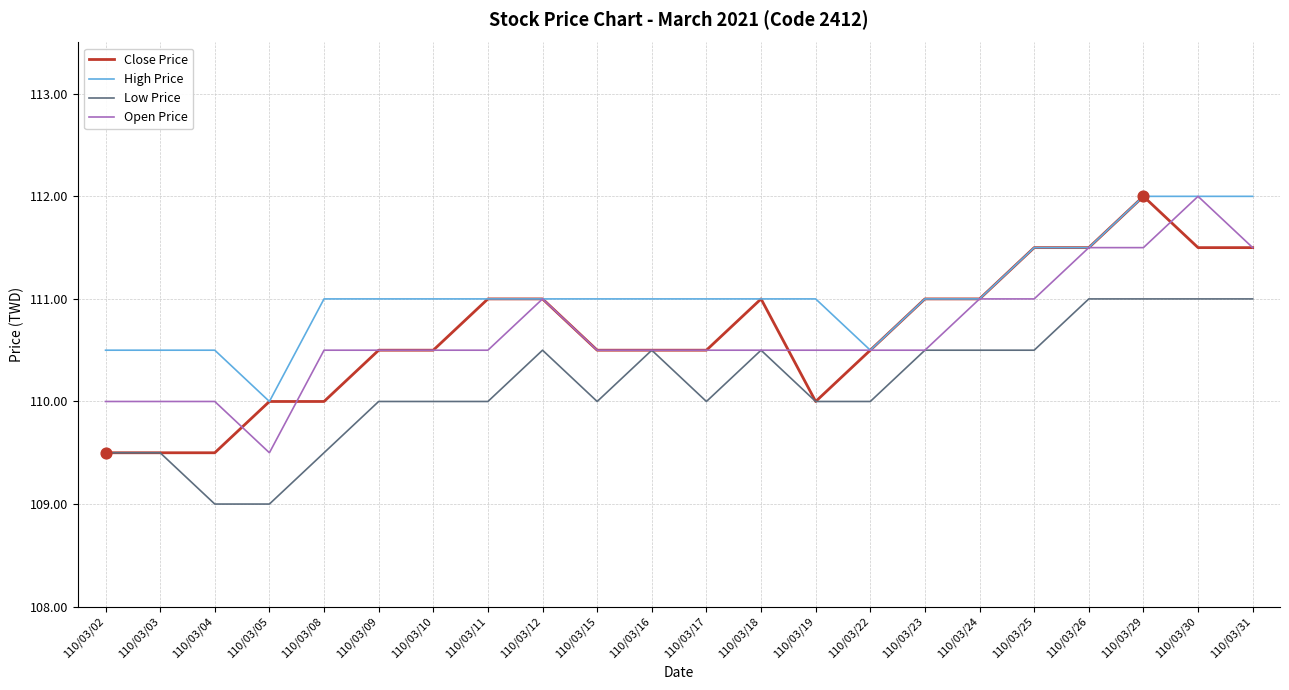

Is the value of Low Price at 110/03/16 greater than the value of Close Price at 110/03/11?

No